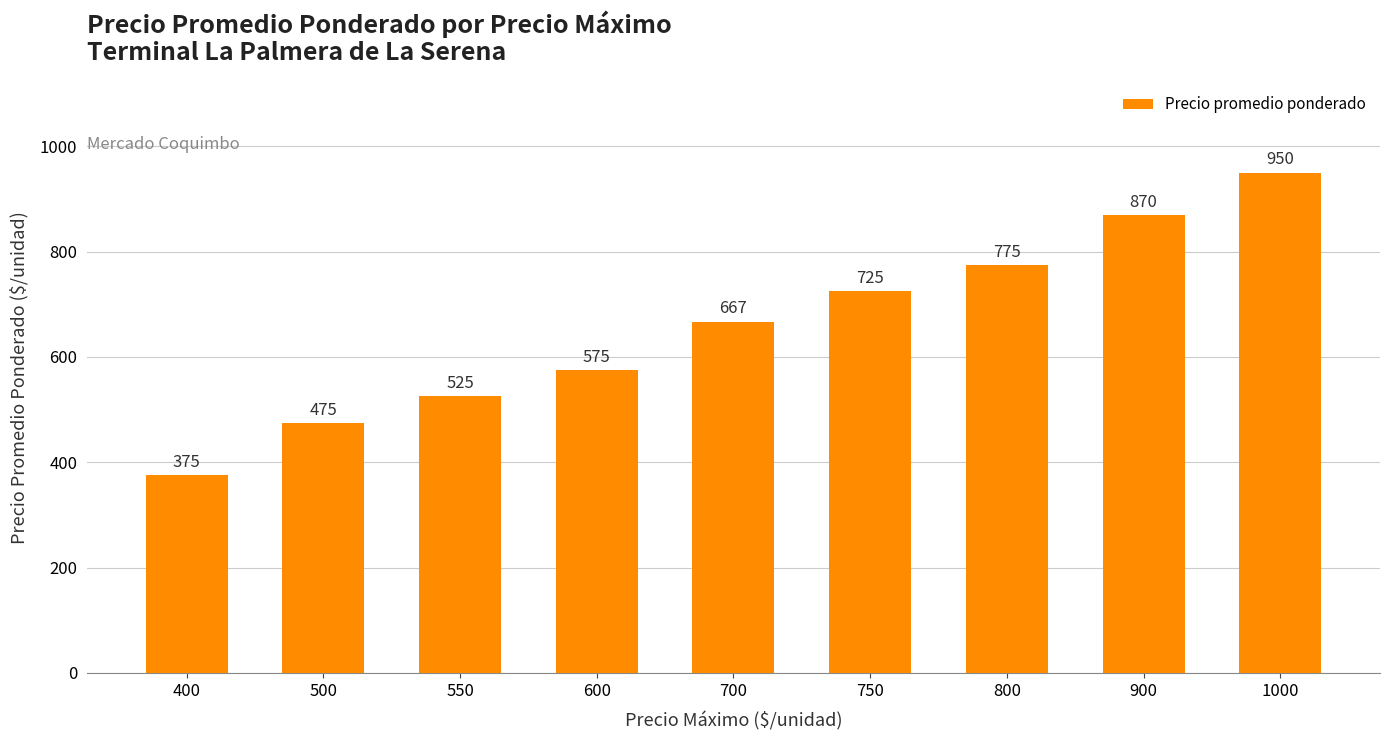

Are the bars horizontal?

No